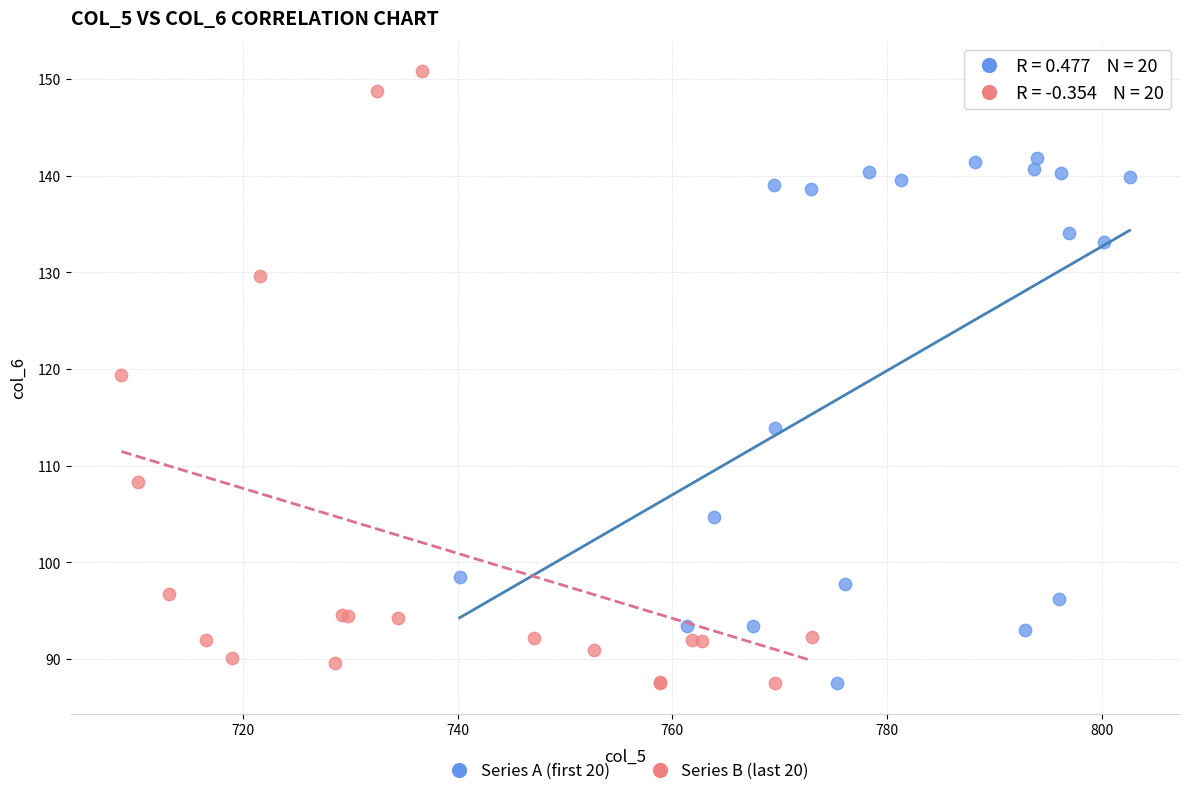

Which series has the largest Y range (max minus min)?

Series B (last 20)